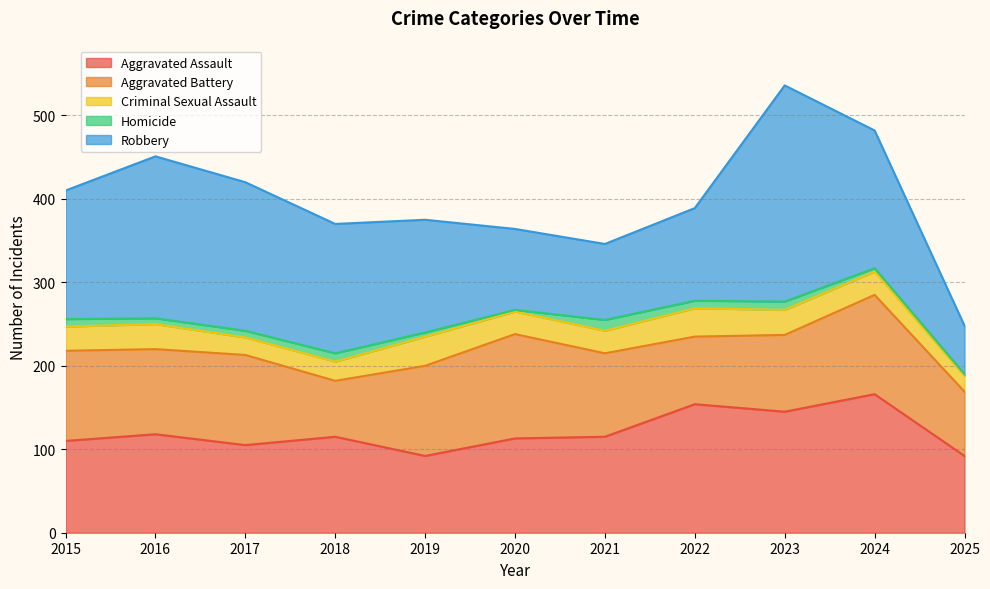

Where is the first local minimum for Aggravated Assault?

2017